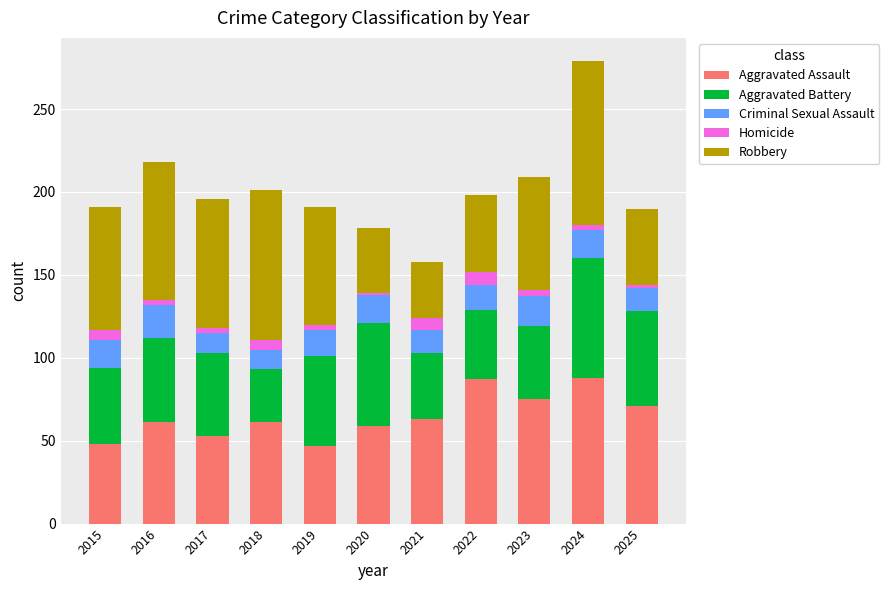

At which category is the sum across all series the highest?

2024